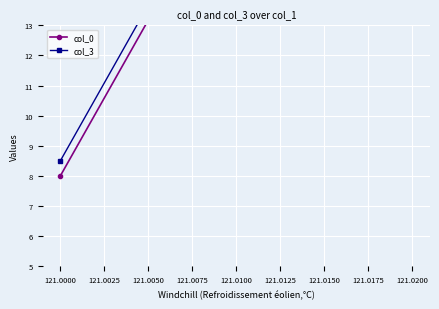

At 121.0000, list the series in order from largest to smallest.

col_3, col_0